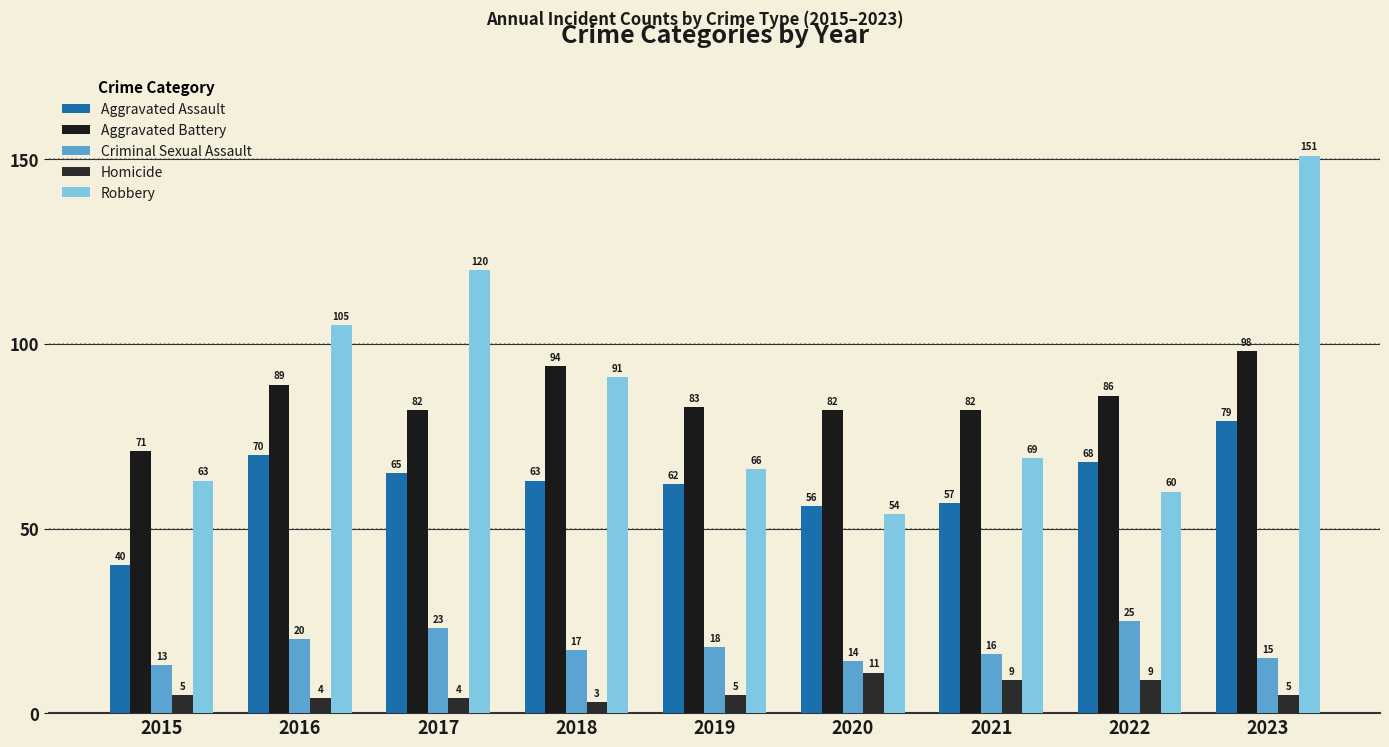

How many values in the Aggravated Battery series are below 83?

4